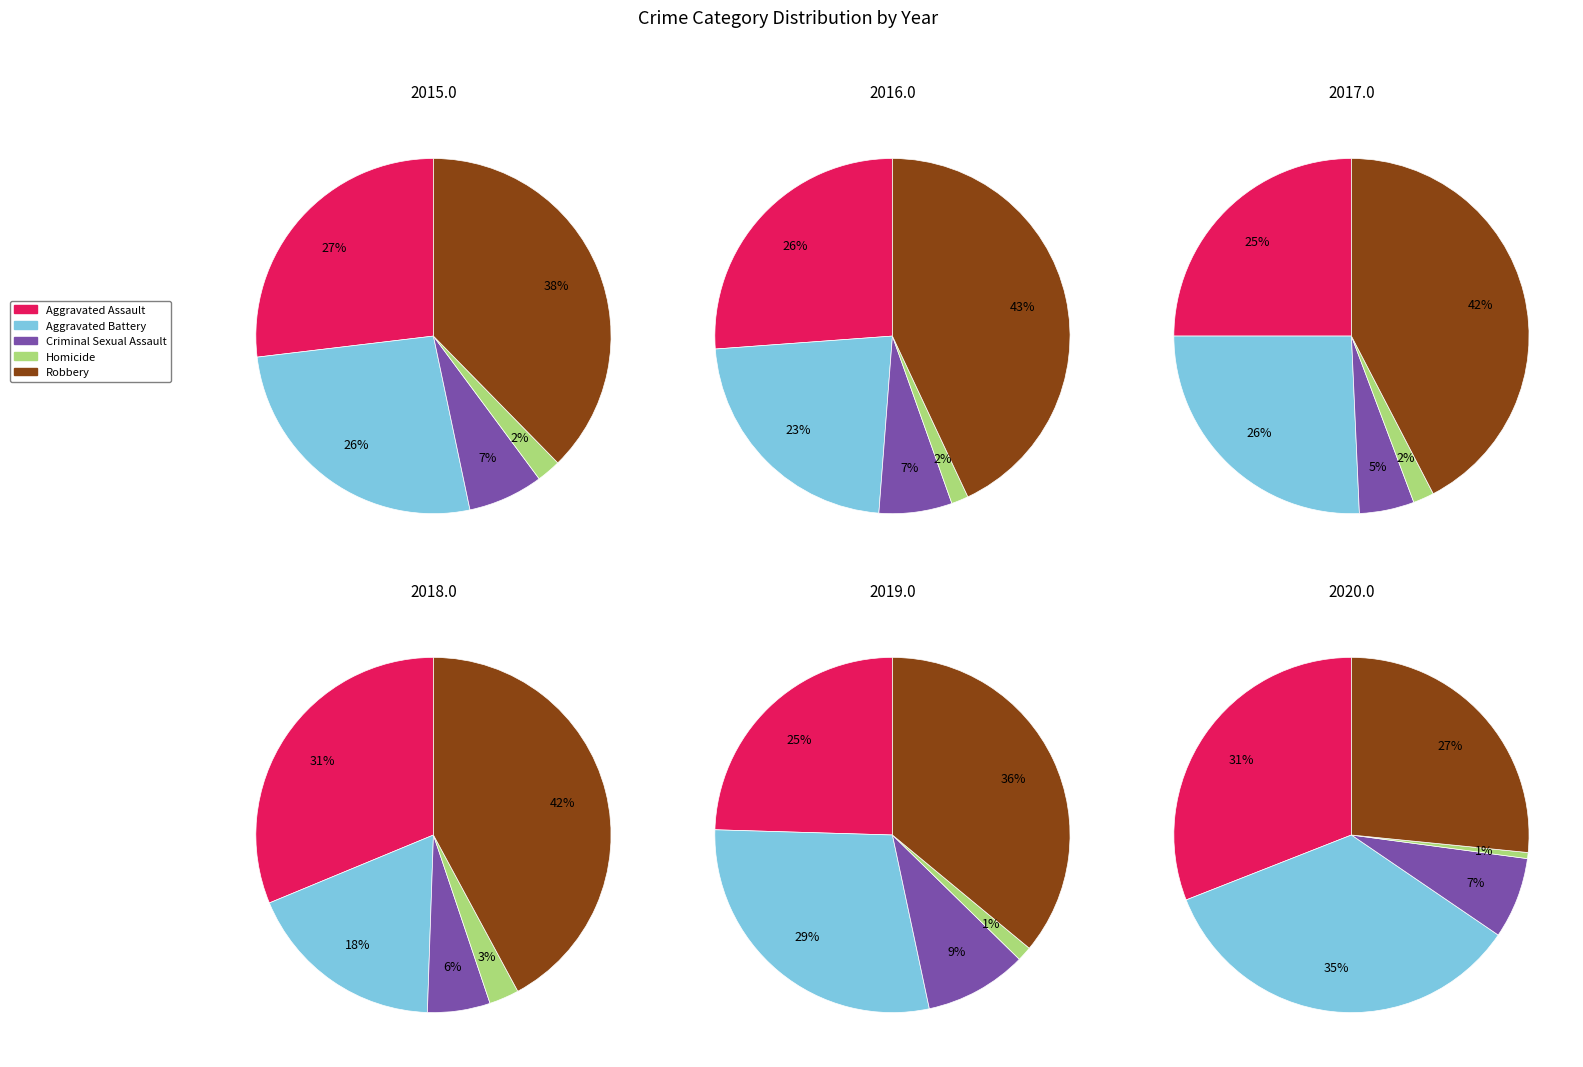

To the nearest percent, what is the combined percentage of Aggravated Assault and Homicide?

26%